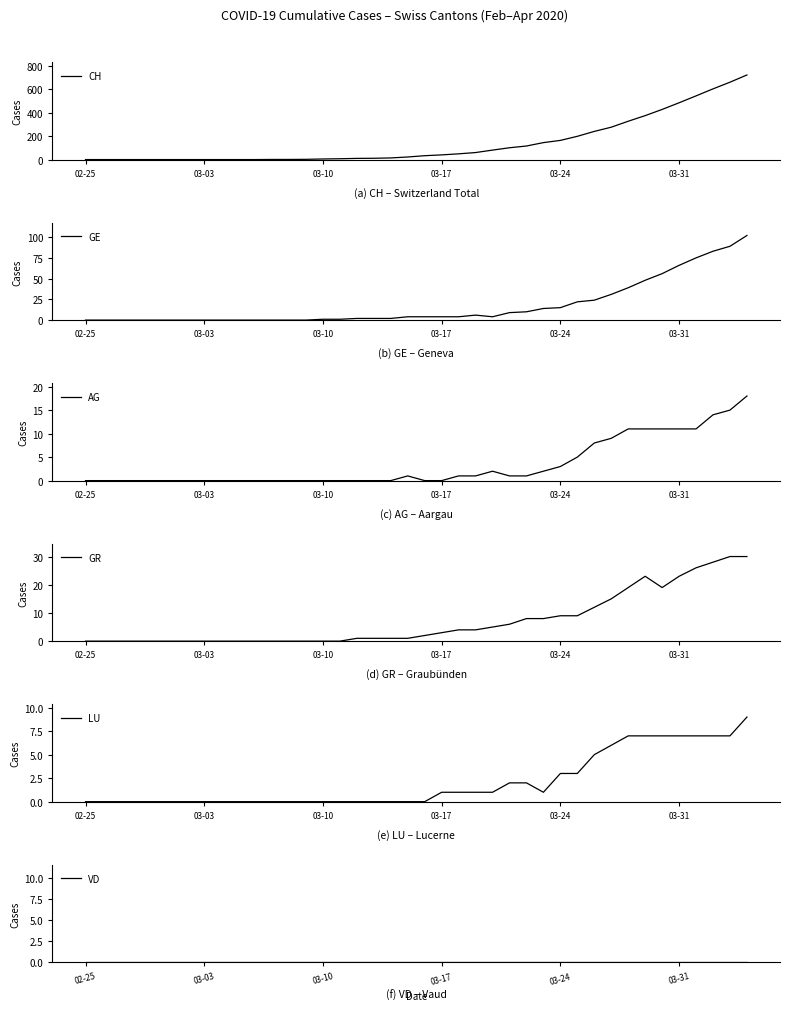

True or false: CH has a value of 12 at 03-17.

False